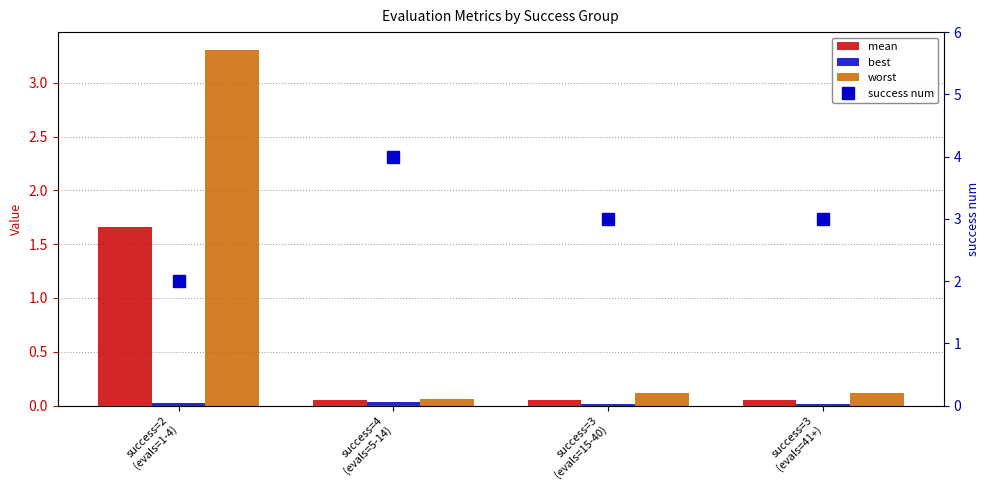

Which has a higher value, success=4
(evals=5-14) or success=3
(evals=41+)?

success=4
(evals=5-14)